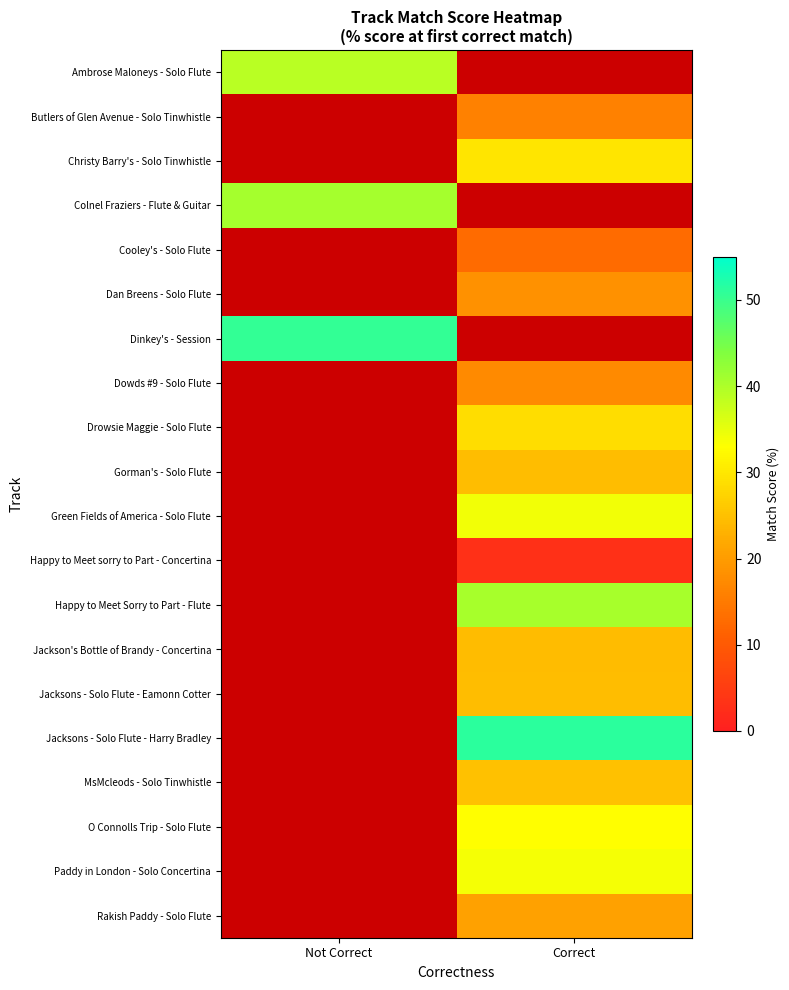

List the labels in order of Dowds #9 - Solo Flute value, largest first.

Not Correct, Correct